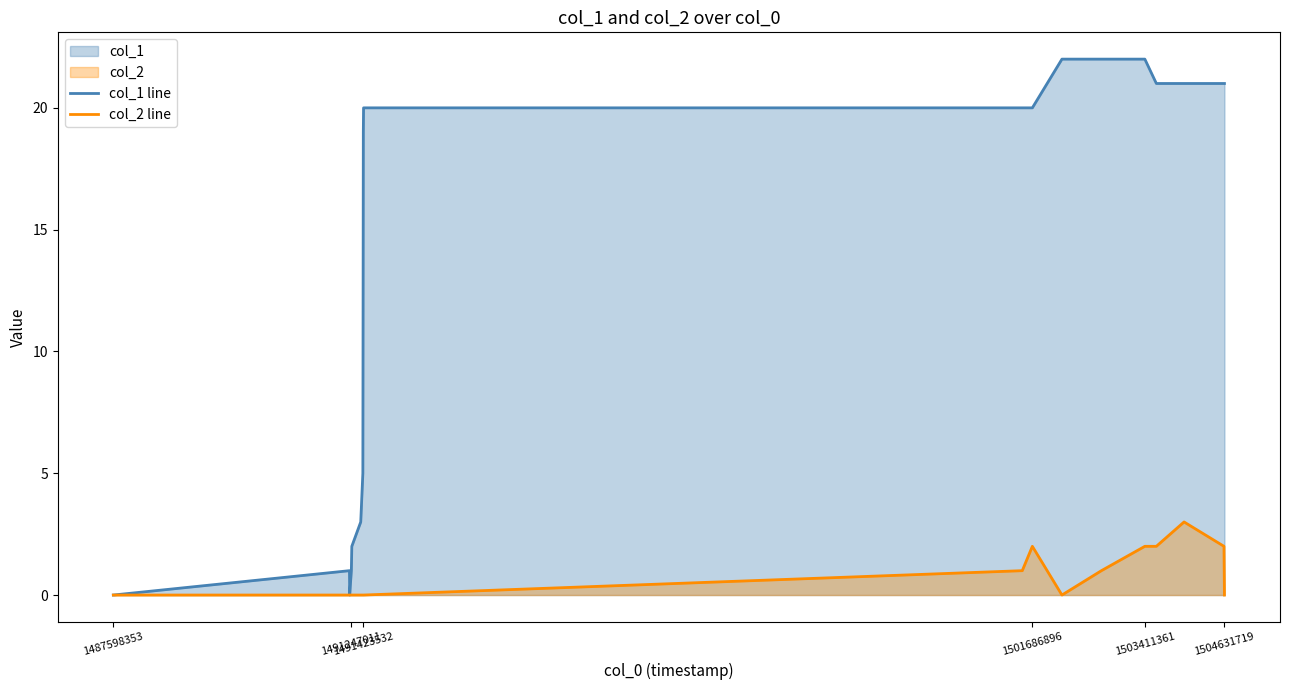

What is the maximum value shown in the chart?

22